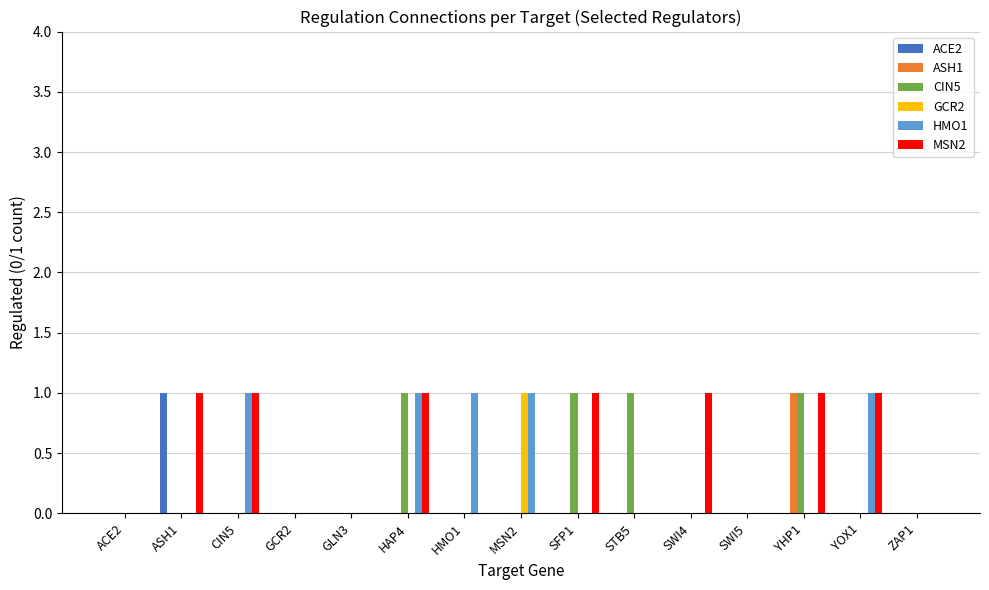

What is the sum of all CIN5 values?

4